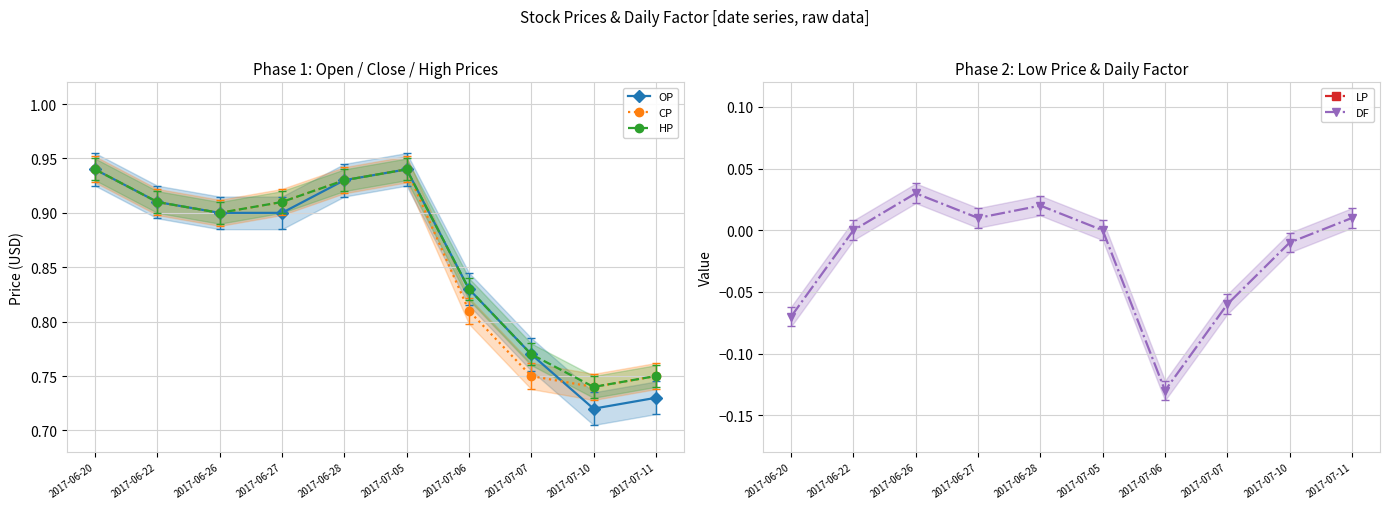

Which series has the largest range (max minus min)?

OP